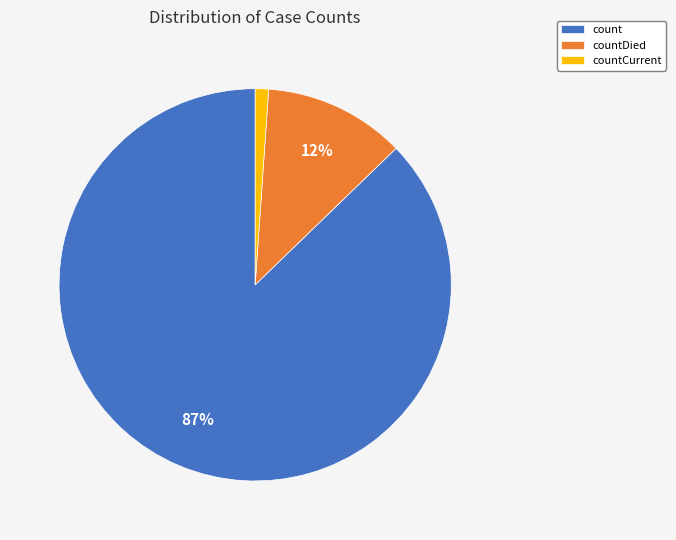

Which slice is the largest?

count